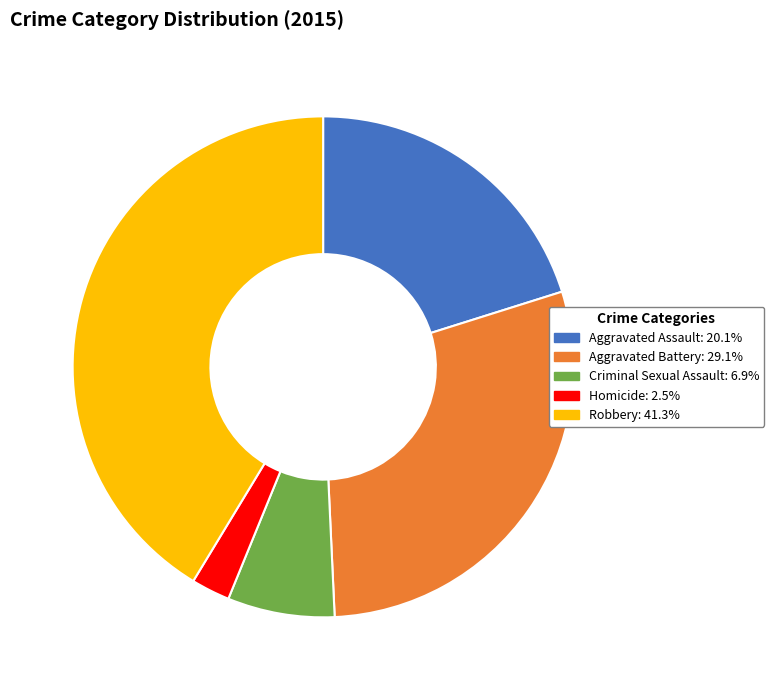

Does any single category account for the majority?

No